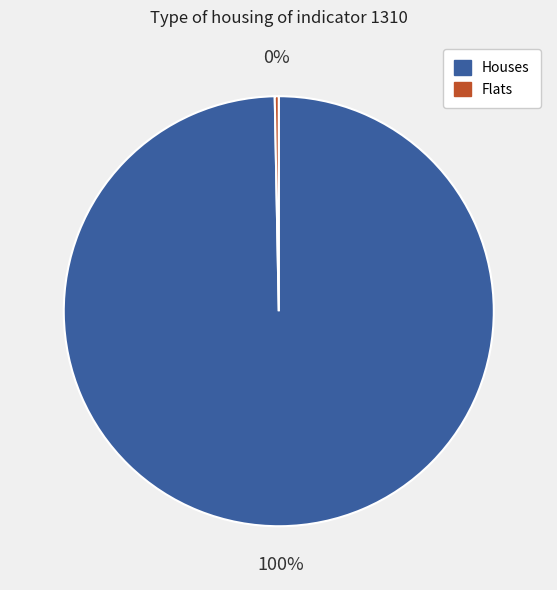

To the nearest percent, what is the average slice percentage?

50%